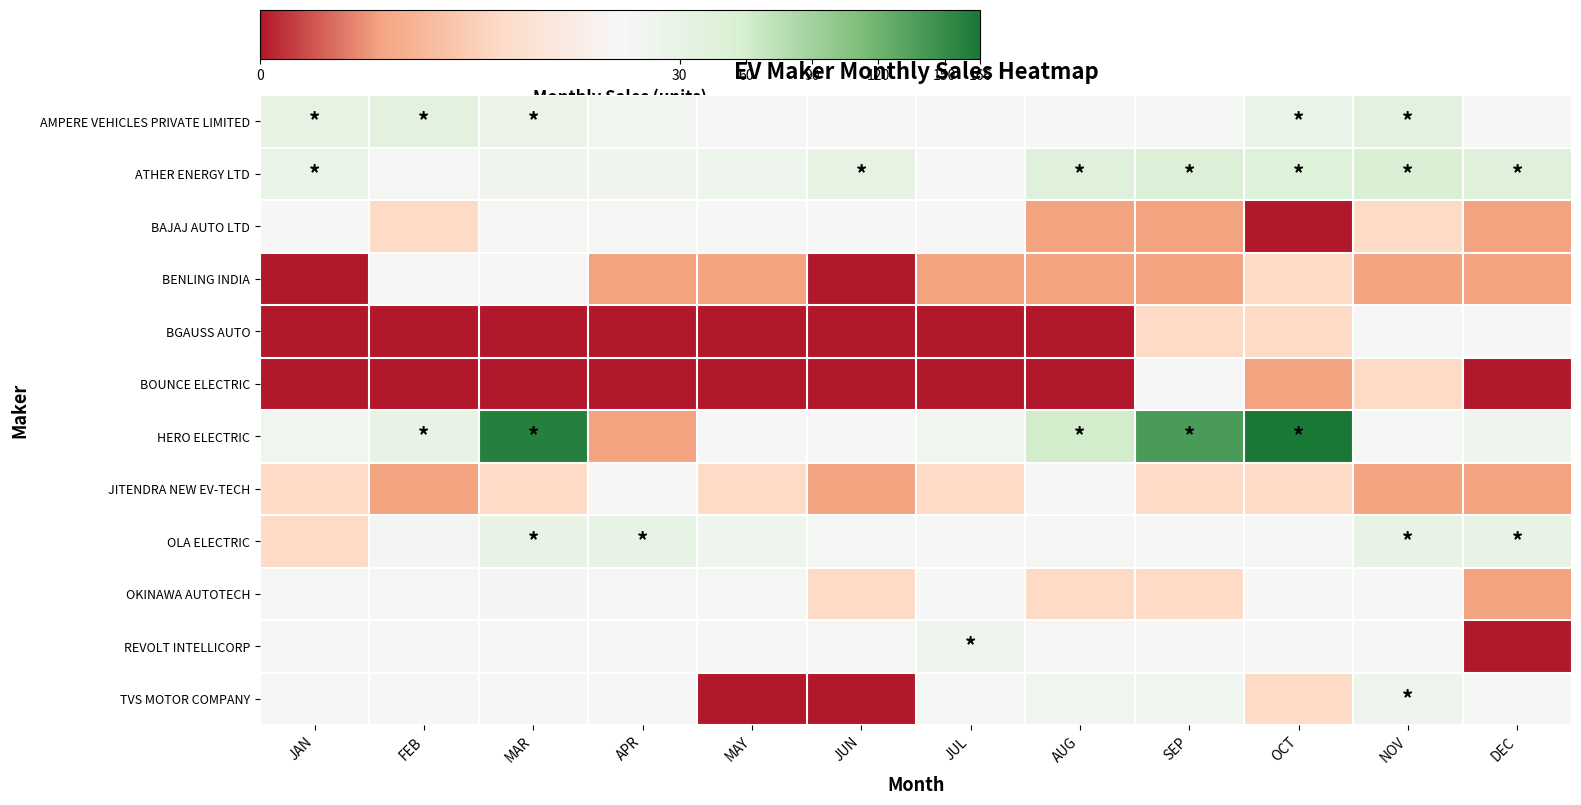

Reading left to right, transcribe all the data shown in this chart.

AMPERE VEHICLES PRIVATE LIMITED: JAN=33	FEB=40	MAR=23	APR=14	MAY=3	JUN=5	JUL=5	AUG=4	SEP=10	OCT=27	NOV=41	DEC=3
ATHER ENERGY LTD: JAN=26	FEB=9	MAR=17	APR=16	MAY=18	JUN=33	JUL=4	AUG=45	SEP=52	OCT=47	NOV=55	DEC=44
BAJAJ AUTO LTD: JAN=3	FEB=2	MAR=6	APR=6	MAY=3	JUN=3	JUL=3	AUG=1	SEP=1	OCT=0	NOV=2	DEC=1
BENLING INDIA: JAN=0	FEB=6	MAR=3	APR=1	MAY=1	JUN=0	JUL=1	AUG=1	SEP=1	OCT=2	NOV=1	DEC=1
BGAUSS AUTO: JAN=0	FEB=0	MAR=0	APR=0	MAY=0	JUN=0	JUL=0	AUG=0	SEP=2	OCT=2	NOV=3	DEC=4
BOUNCE ELECTRIC: JAN=0	FEB=0	MAR=0	APR=0	MAY=0	JUN=0	JUL=0	AUG=0	SEP=3	OCT=1	NOV=2	DEC=0
HERO ELECTRIC: JAN=14	FEB=30	MAR=159	APR=1	MAY=3	JUN=5	JUL=13	AUG=61	SEP=138	OCT=166	NOV=7	DEC=18
JITENDRA NEW EV-TECH: JAN=2	FEB=1	MAR=2	APR=3	MAY=2	JUN=1	JUL=2	AUG=4	SEP=2	OCT=2	NOV=1	DEC=1
OLA ELECTRIC: JAN=2	FEB=11	MAR=29	APR=31	MAY=17	JUN=8	JUL=3	AUG=6	SEP=5	OCT=9	NOV=31	DEC=29
OKINAWA AUTOTECH: JAN=7	FEB=9	MAR=11	APR=8	MAY=8	JUN=2	JUL=3	AUG=2	SEP=2	OCT=5	NOV=4	DEC=1
REVOLT INTELLICORP: JAN=3	FEB=10	MAR=10	APR=8	MAY=5	JUN=10	JUL=20	AUG=7	SEP=3	OCT=5	NOV=5	DEC=0
TVS MOTOR COMPANY: JAN=8	FEB=3	MAR=5	APR=3	MAY=0	JUN=0	JUL=8	AUG=12	SEP=12	OCT=2	NOV=20	DEC=8